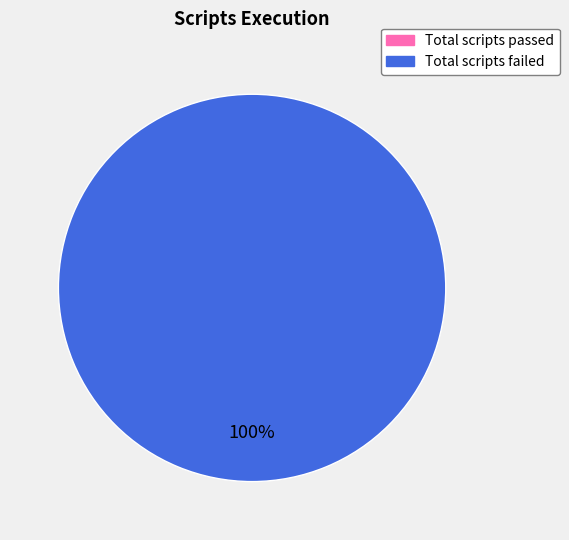

To the nearest percent, what is the difference between the largest and smallest slice percentages?

100%